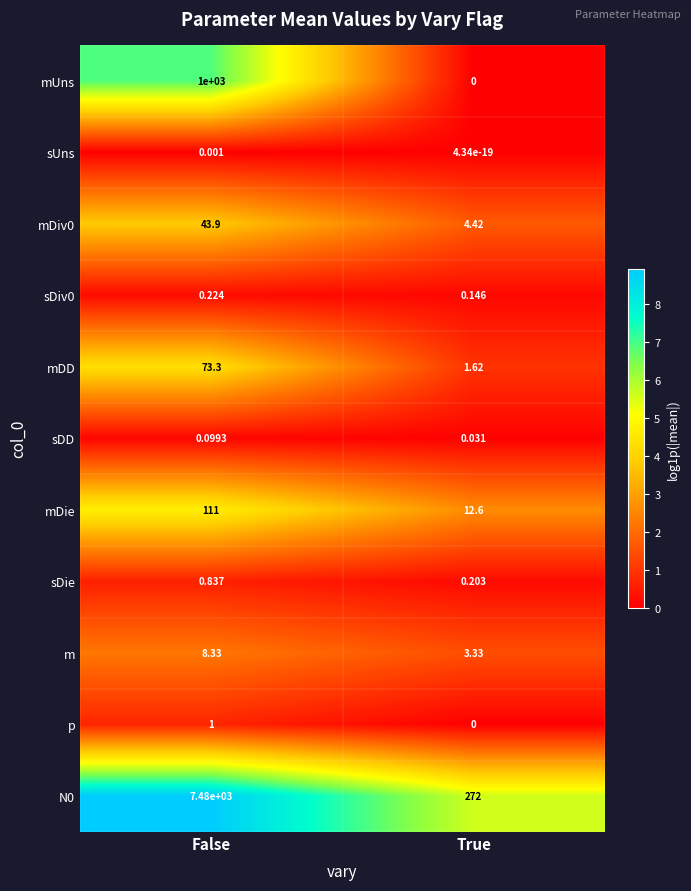

Which label corresponds to the largest value in the chart?

False